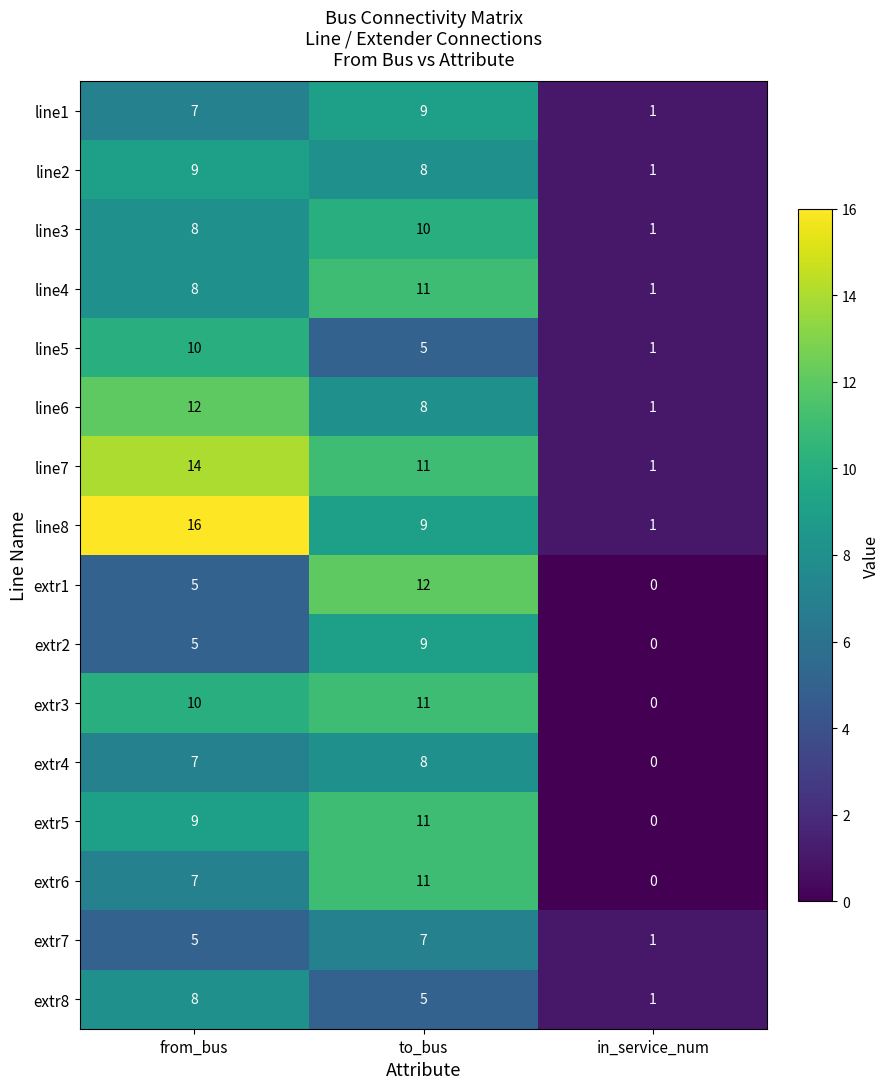

Count the number of data series in this chart.

16